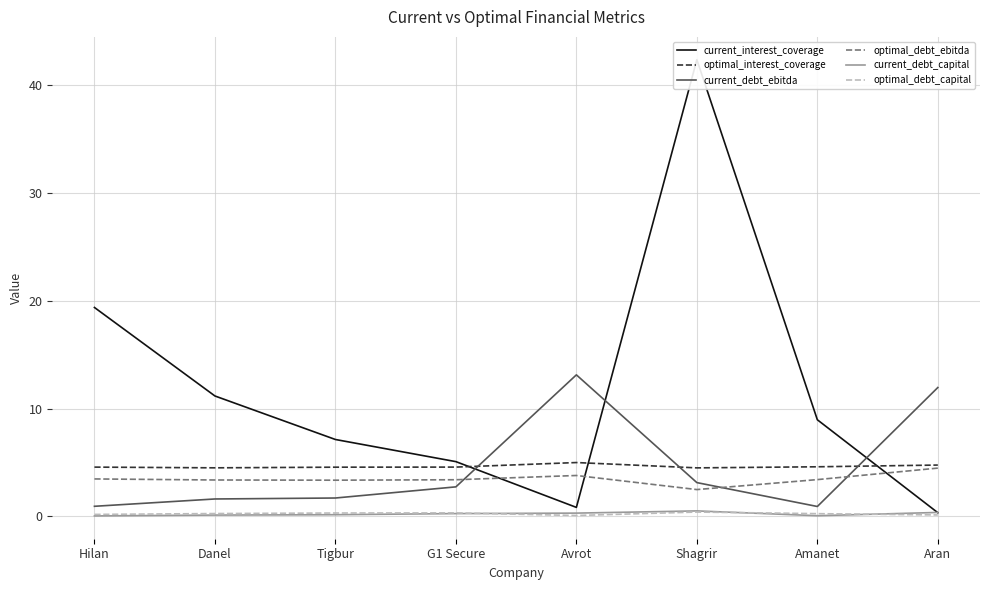

Where does the optimal_debt_ebitda series first go above 3?

Hilan